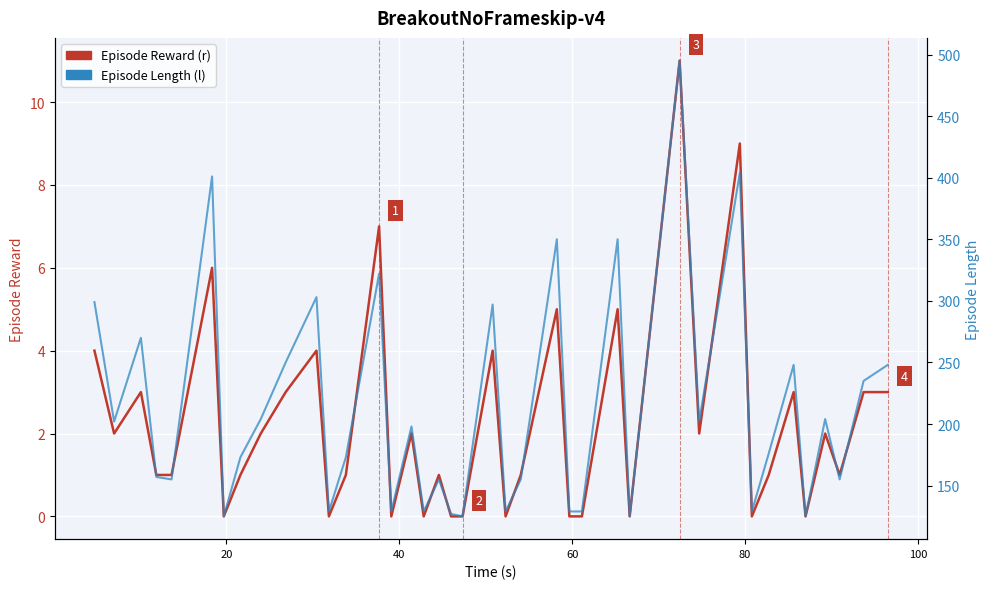

True or false: Episode Length (l) and Episode Reward (r) cross at least once.

False